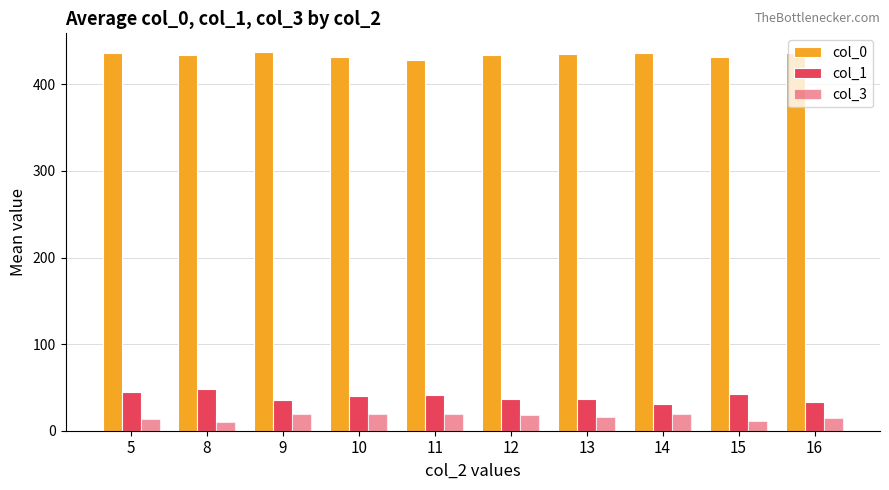

How many categories are shown in the chart?

10